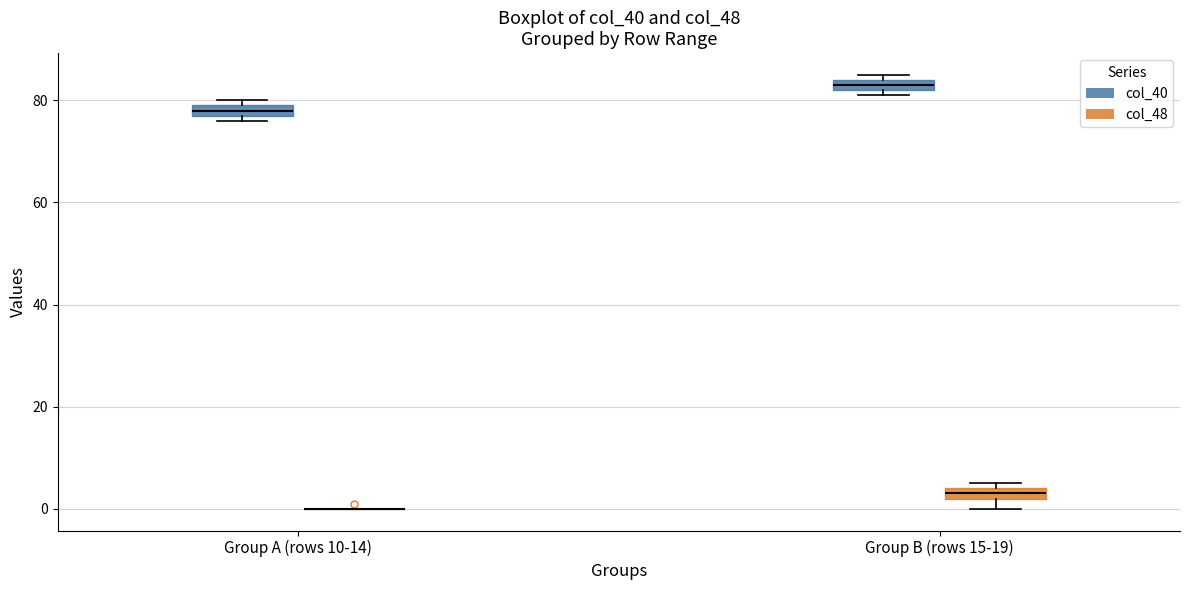

Where is the upper edge of the box for Group A (rows 10-14) (col_40) on the y-axis? The values are not printed on the chart, so give them approximately, as read against the axis.

80